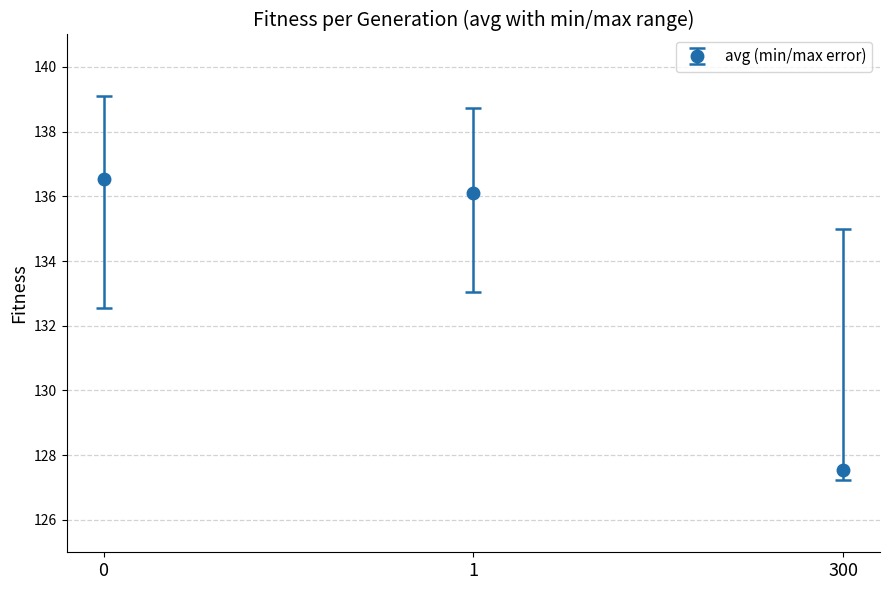

Reading left to right, extract all data points from this chart.

136.5	136.1	127.5